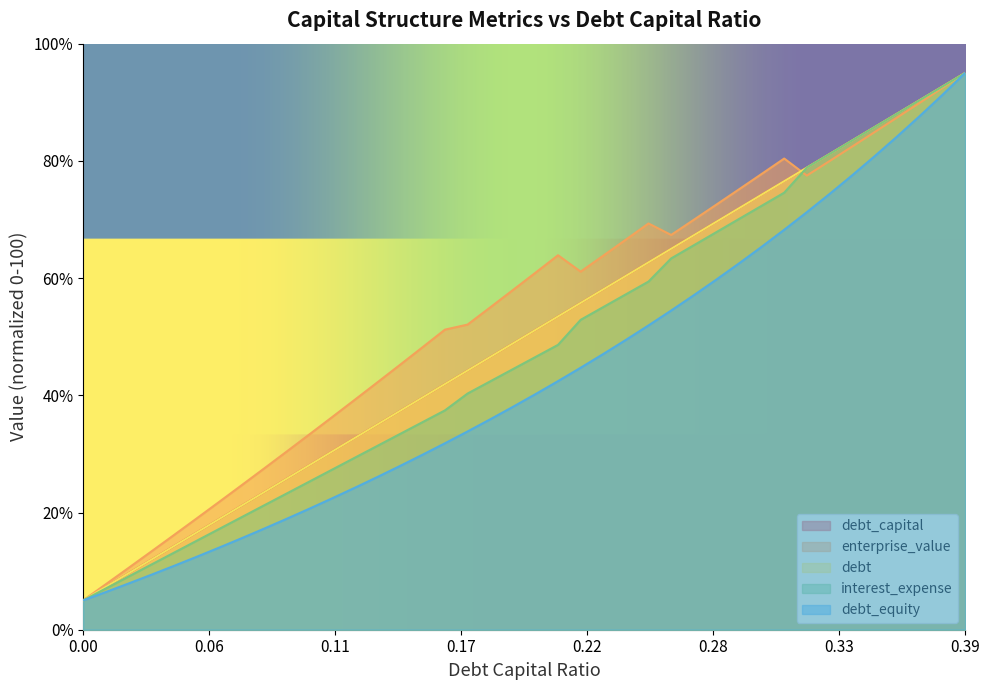

Which series ends up on top after the final intersection of debt and enterprise_value?

debt